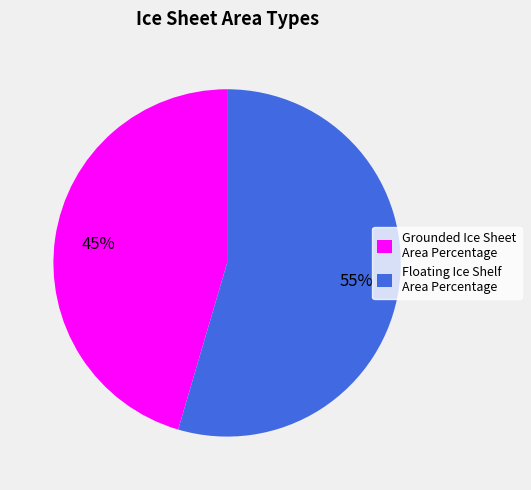

To the nearest percent, what is the average slice percentage?

50%